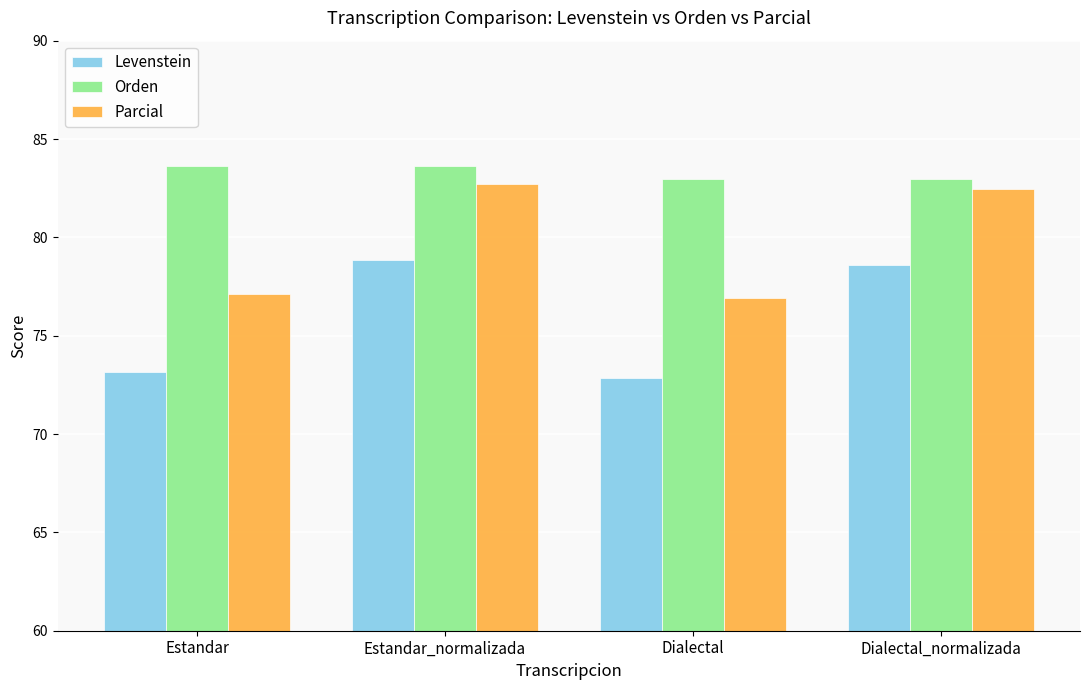

What is the label of the 3rd bar from the right?

Estandar_normalizada